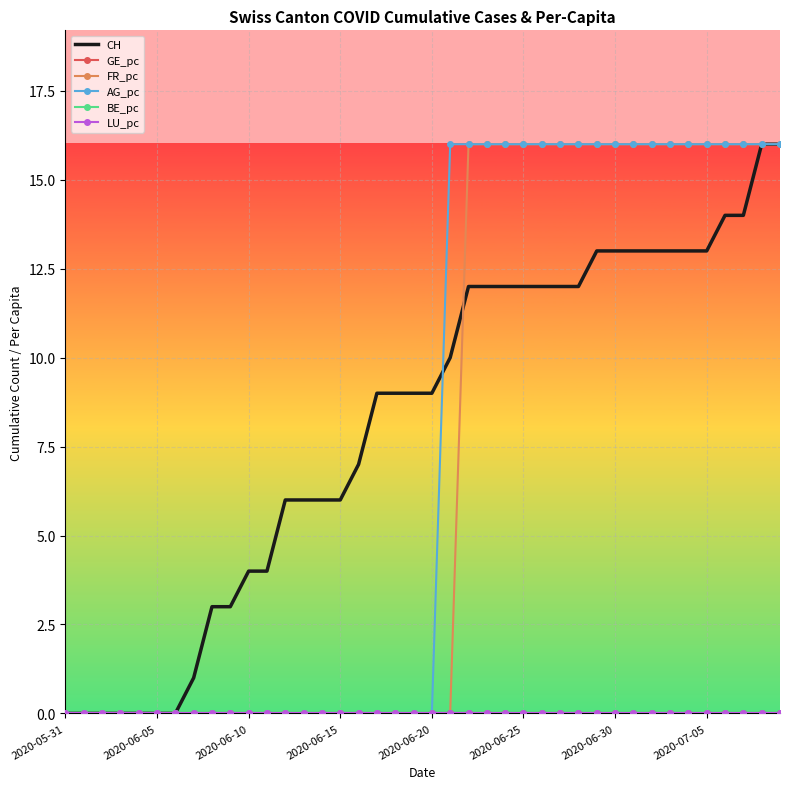

How many distinct data groups are displayed?

6